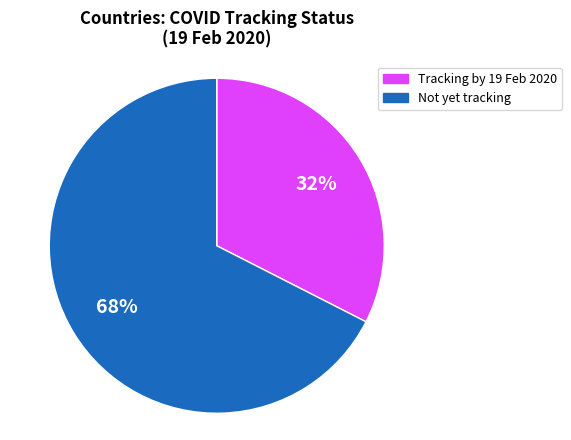

What is the largest slice in the pie chart?

Not yet tracking